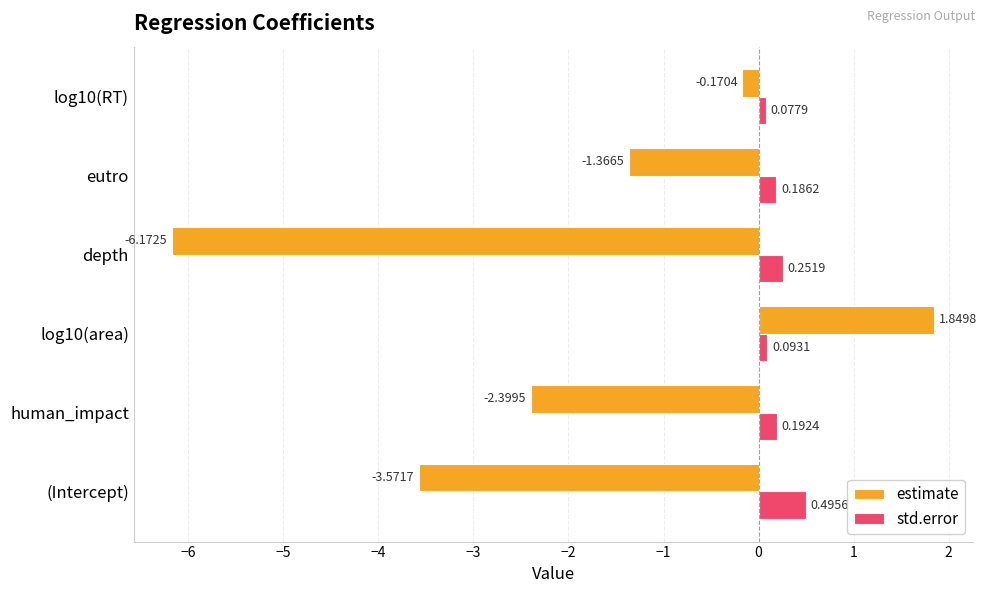

Where is estimate nearest to the value -2?

human_impact